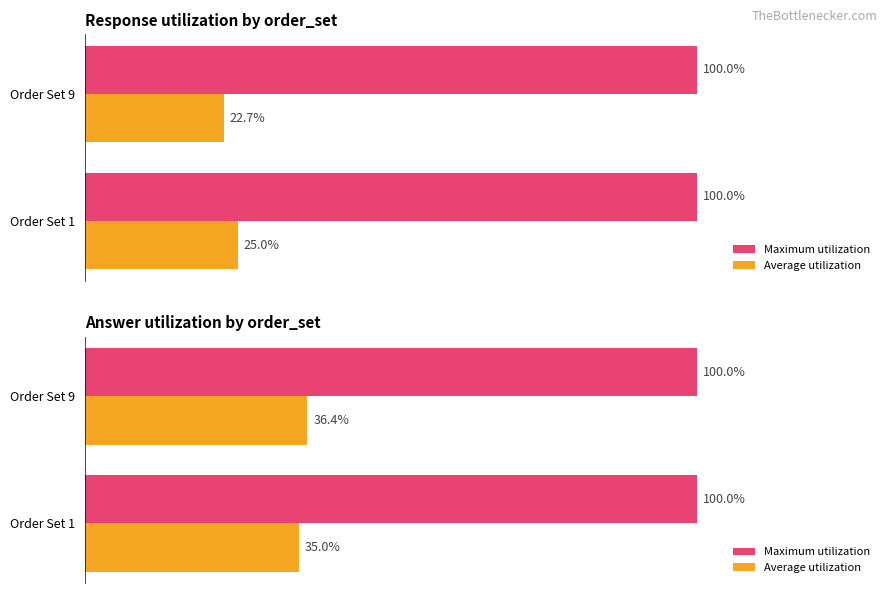

How many groups of bars are there?

2